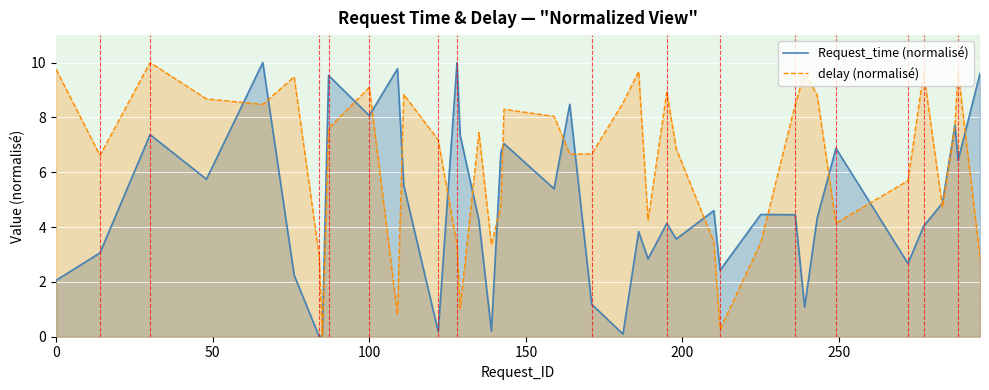

How many times do Request_time (normalisé) and delay (normalisé) cross each other?

19